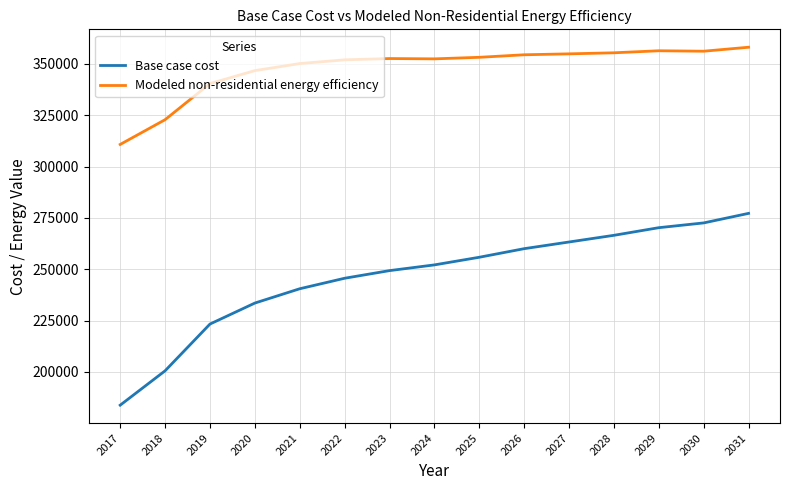

In Modeled non-residential energy efficiency, how many points are lower than both neighbors (excluding endpoints)?

2